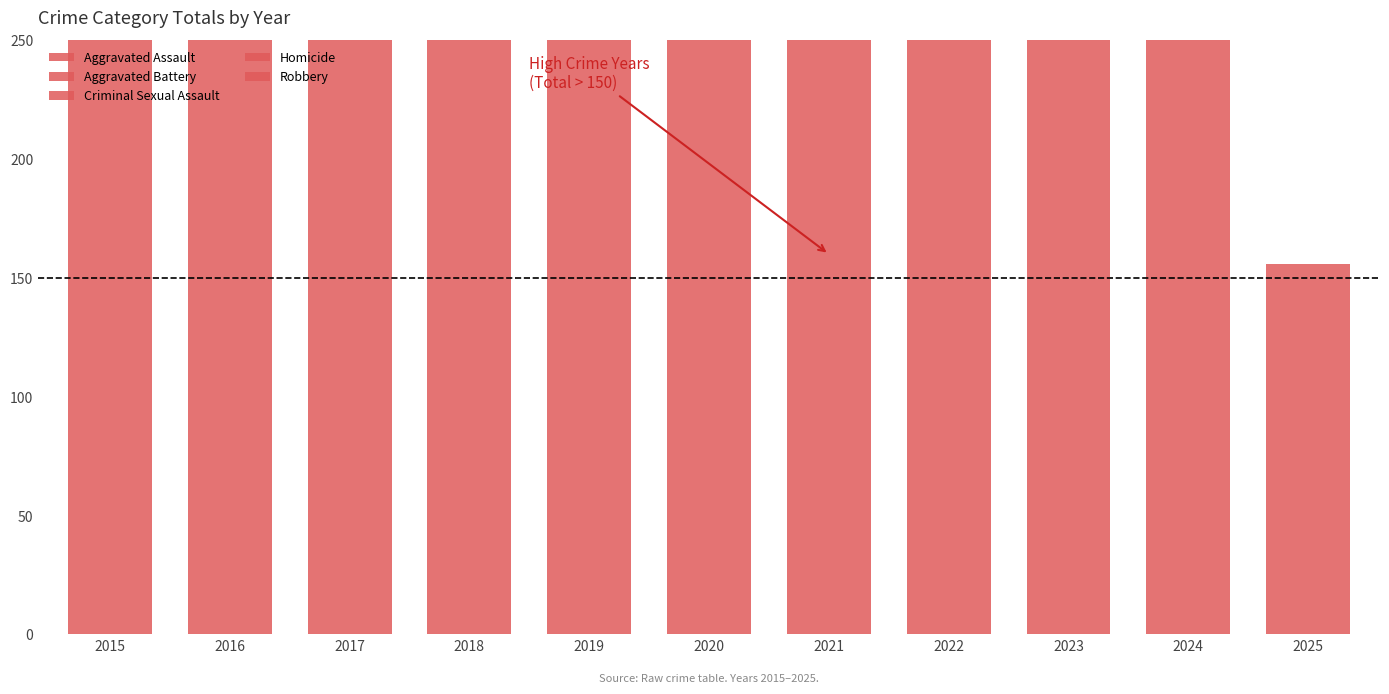

How many groups of bars are there?

11